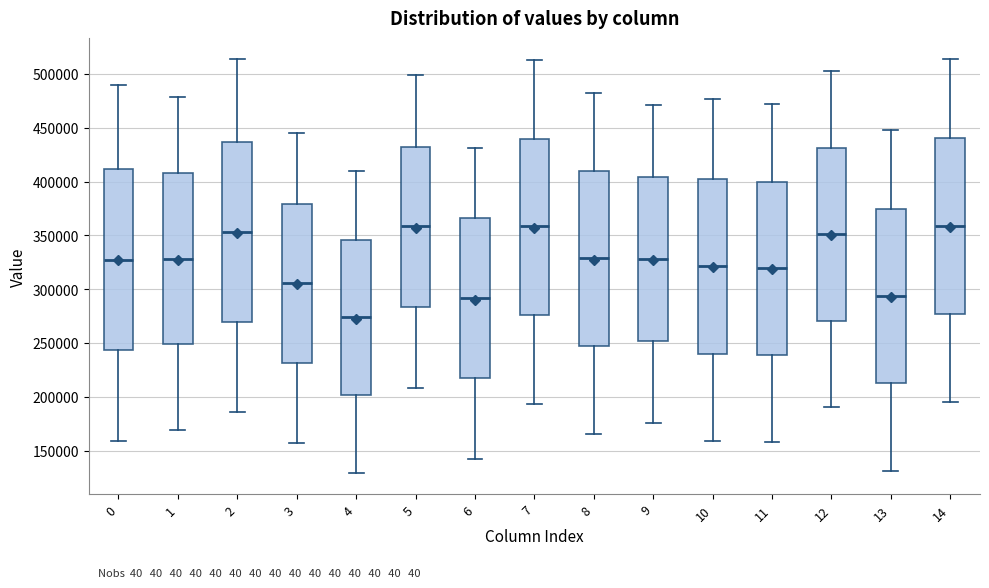

Reading left to right, read every box against the y-axis: the position of its median line, the range the box covers, and the ends of its whiskers. The values are not printed on the chart, so give them approximately, as read against the axis.

0: median 330000, box 245000 to 410000, whiskers 160000 to 490000
1: median 330000, box 250000 to 410000, whiskers 170000 to 480000
2: median 355000, box 270000 to 435000, whiskers 185000 to 515000
3: median 305000, box 230000 to 380000, whiskers 160000 to 445000
4: median 275000, box 200000 to 345000, whiskers 130000 to 410000
5: median 360000, box 285000 to 430000, whiskers 210000 to 500000
6: median 290000, box 215000 to 365000, whiskers 145000 to 430000
7: median 360000, box 275000 to 440000, whiskers 195000 to 515000
8: median 330000, box 245000 to 410000, whiskers 165000 to 485000
9: median 330000, box 250000 to 405000, whiskers 175000 to 470000
10: median 320000, box 240000 to 405000, whiskers 160000 to 475000
11: median 320000, box 240000 to 400000, whiskers 160000 to 470000
12: median 350000, box 270000 to 430000, whiskers 190000 to 505000
13: median 295000, box 210000 to 375000, whiskers 130000 to 450000
14: median 360000, box 275000 to 440000, whiskers 195000 to 515000